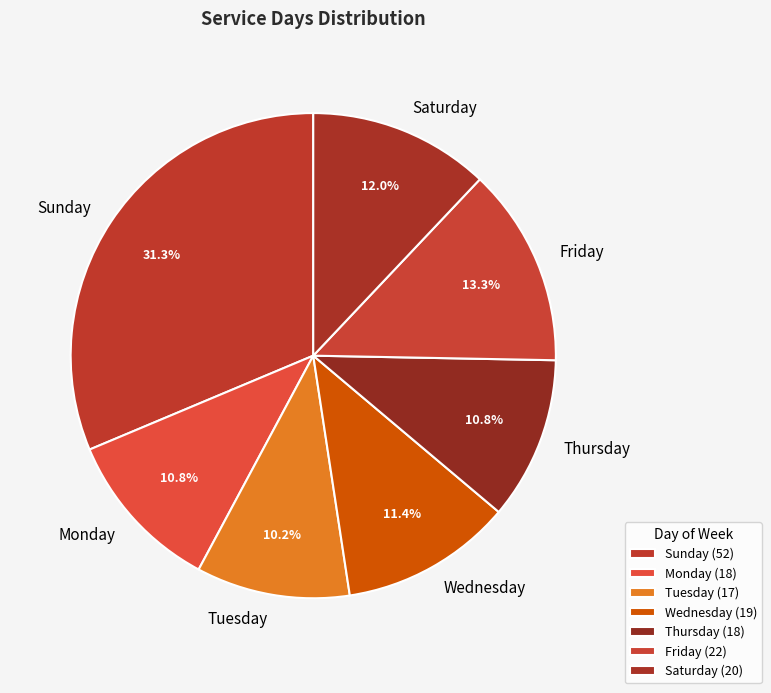

Count the number of slices in the pie.

7